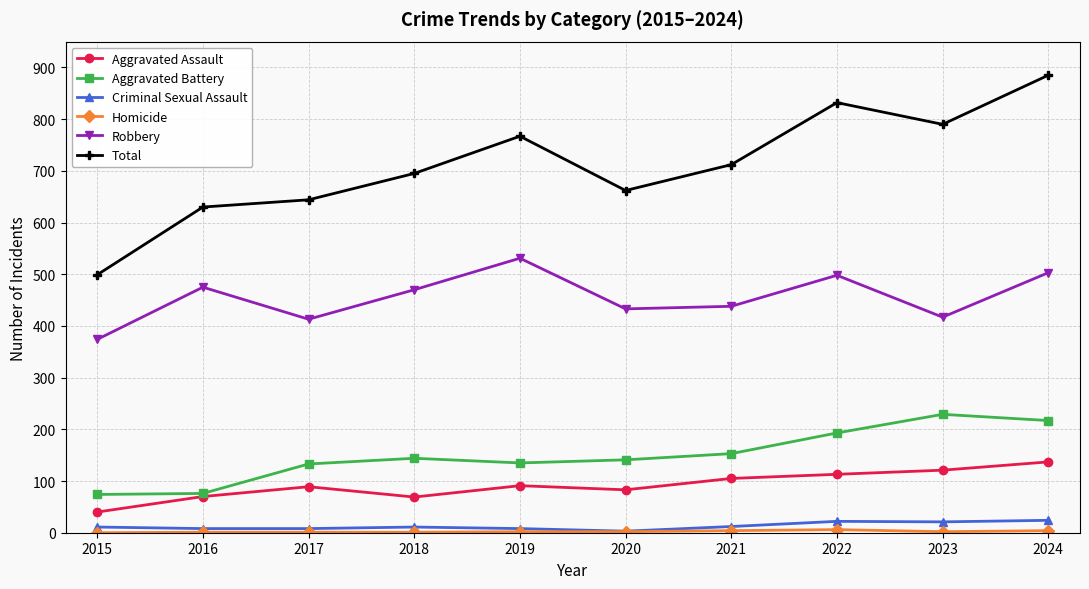

Is the value of Criminal Sexual Assault at 2021 greater than the value of Aggravated Battery at 2016?

No